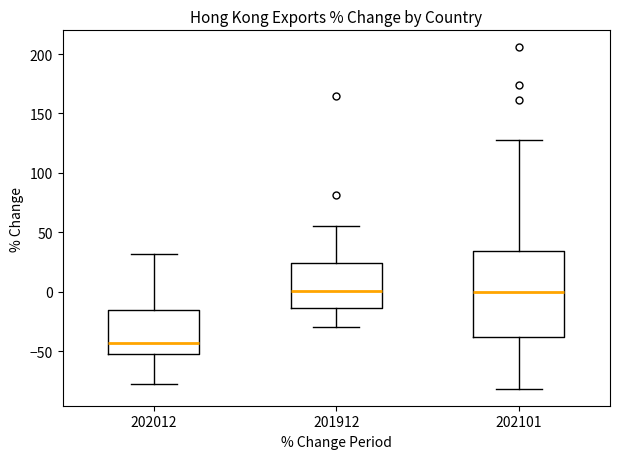

Which box's median line is the lowest?

202012